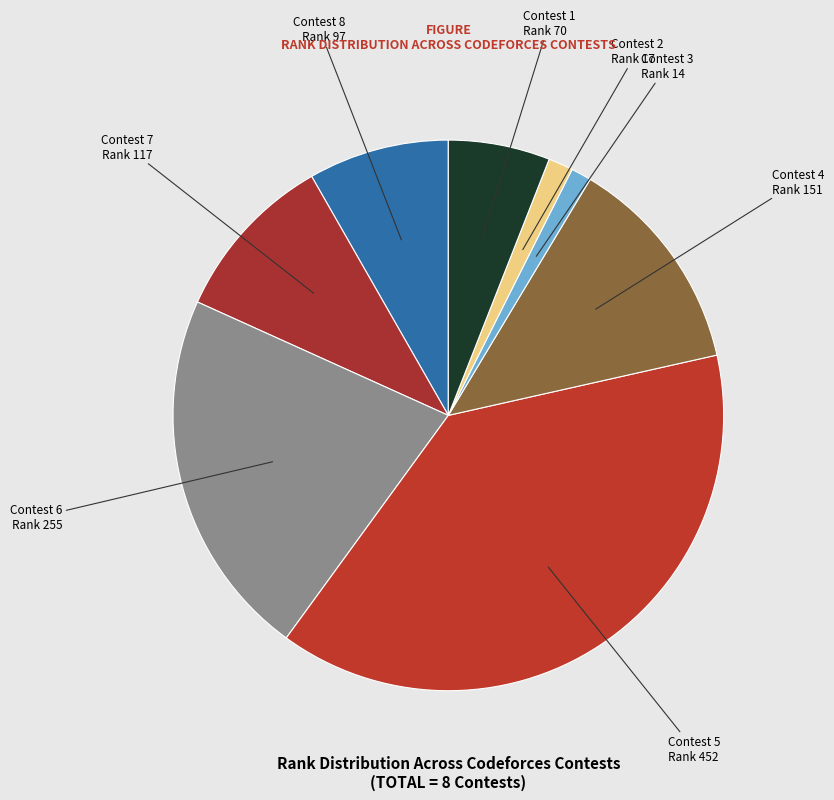

Count the number of slices in the pie.

8